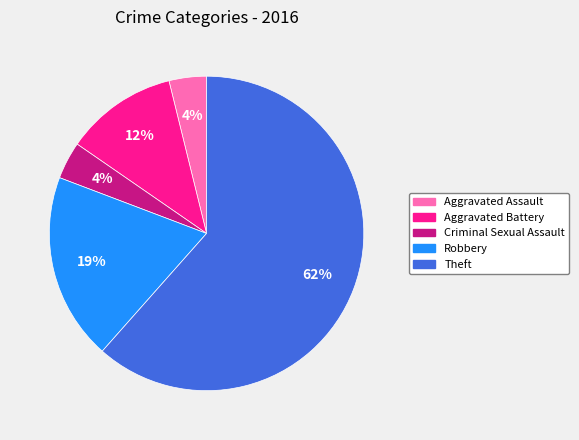

Which slice is the largest?

Theft